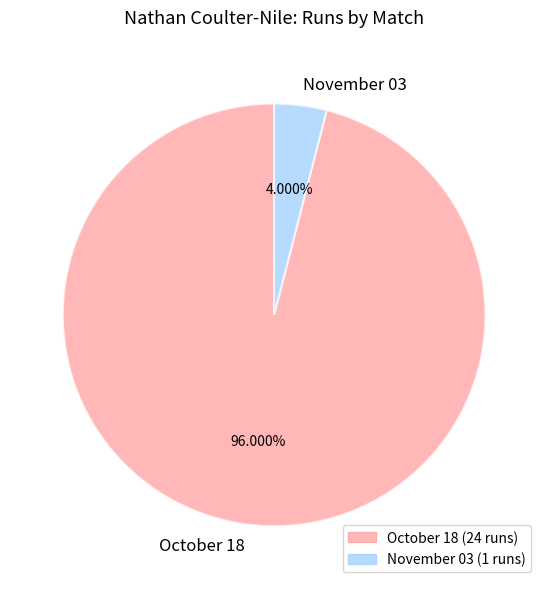

To the nearest percent, what is the average slice percentage?

50%